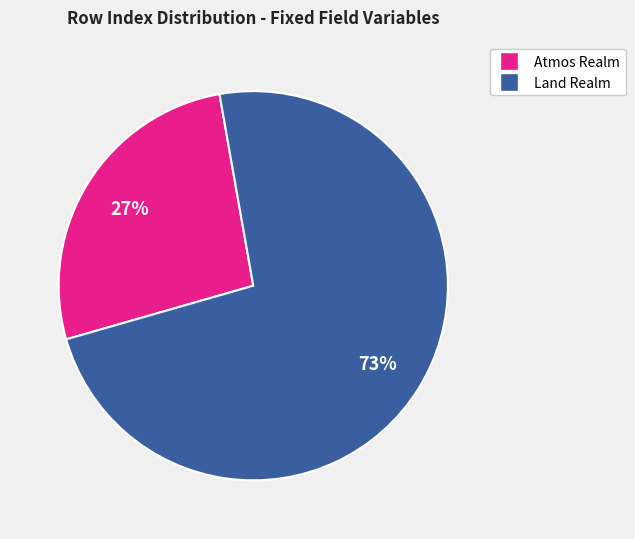

Is there a majority slice in this chart?

Yes